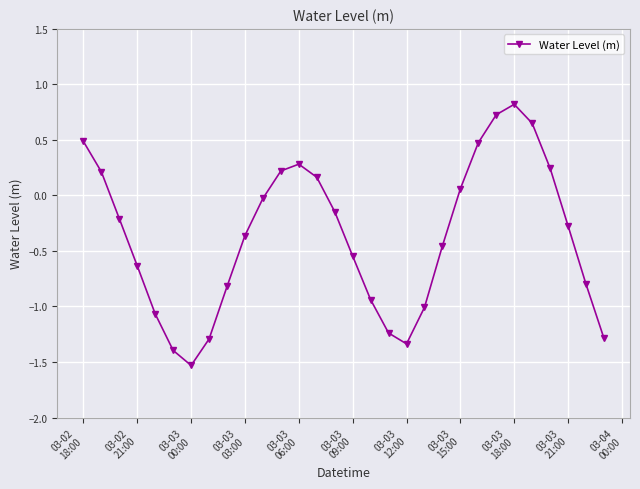

True or false: there are more than 0 points higher than both neighbors.

True